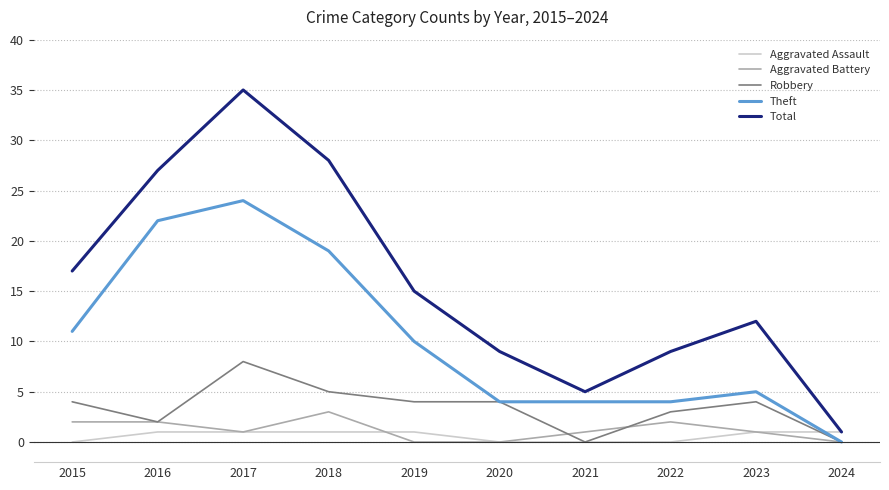

The Theft series shows 4 at 2021. True or false?

True